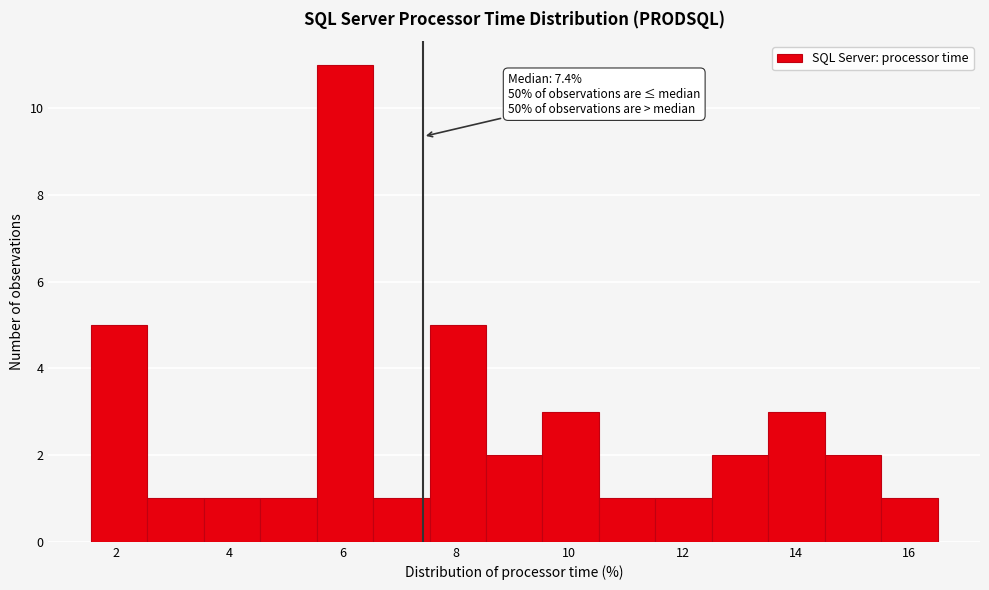

Over which range of the x-axis is the bar tallest?

5.6 to 6.6